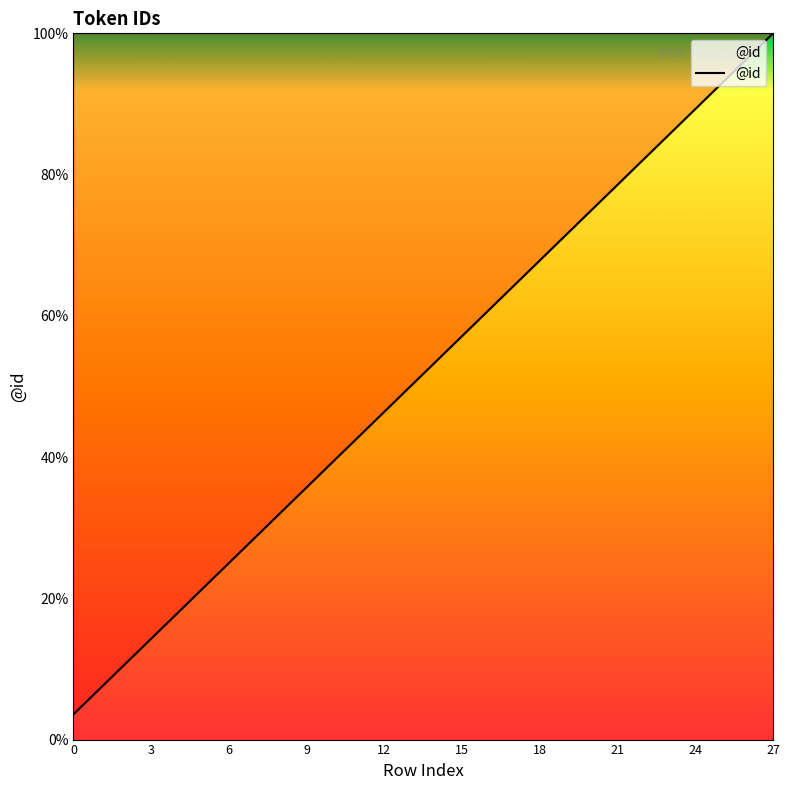

What is the difference between the maximum and minimum values?

96.4